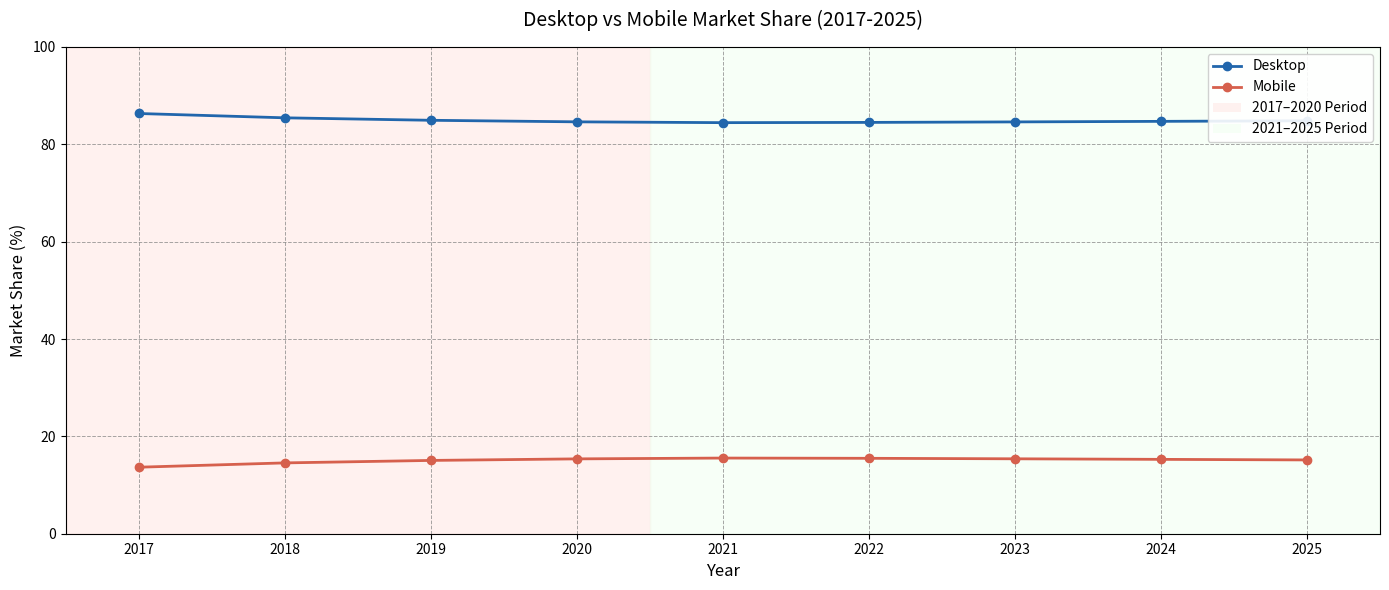

Is the value of Mobile at 2019 greater than the value of Desktop at 2018?

No